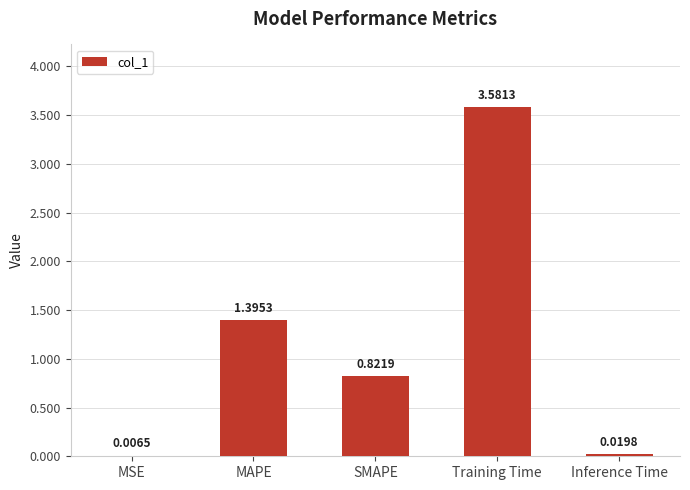

At which label is the value closest to 1?

SMAPE